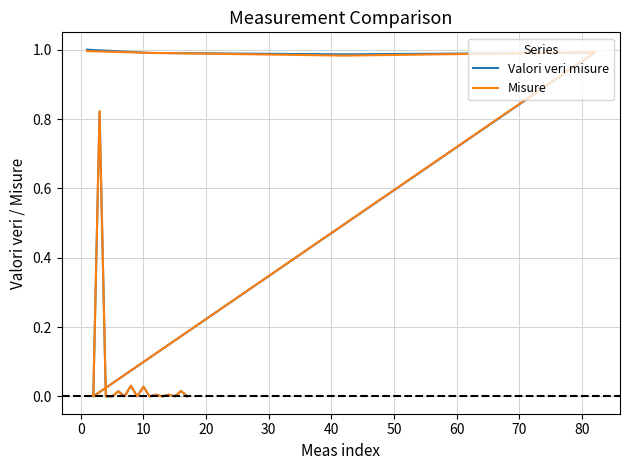

Is it true that Misure equals 1.0 at 0?

True